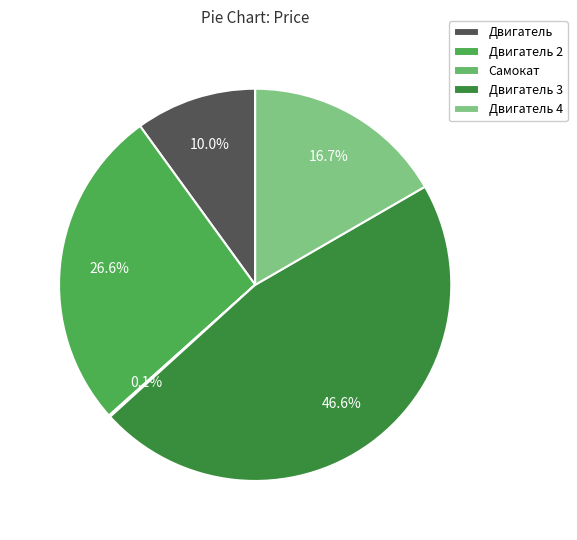

Rank the categories by value from highest to lowest.

Двигатель 3, Двигатель 2, Двигатель 4, Двигатель, Самокат